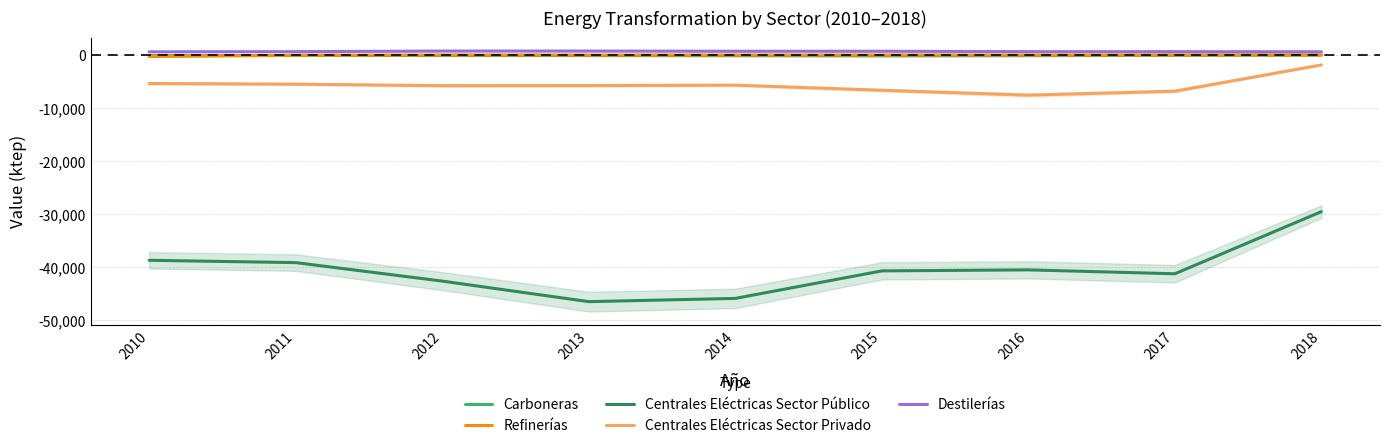

True or false: Centrales Eléctricas Sector Público has a value of -29583 at 2018.

True